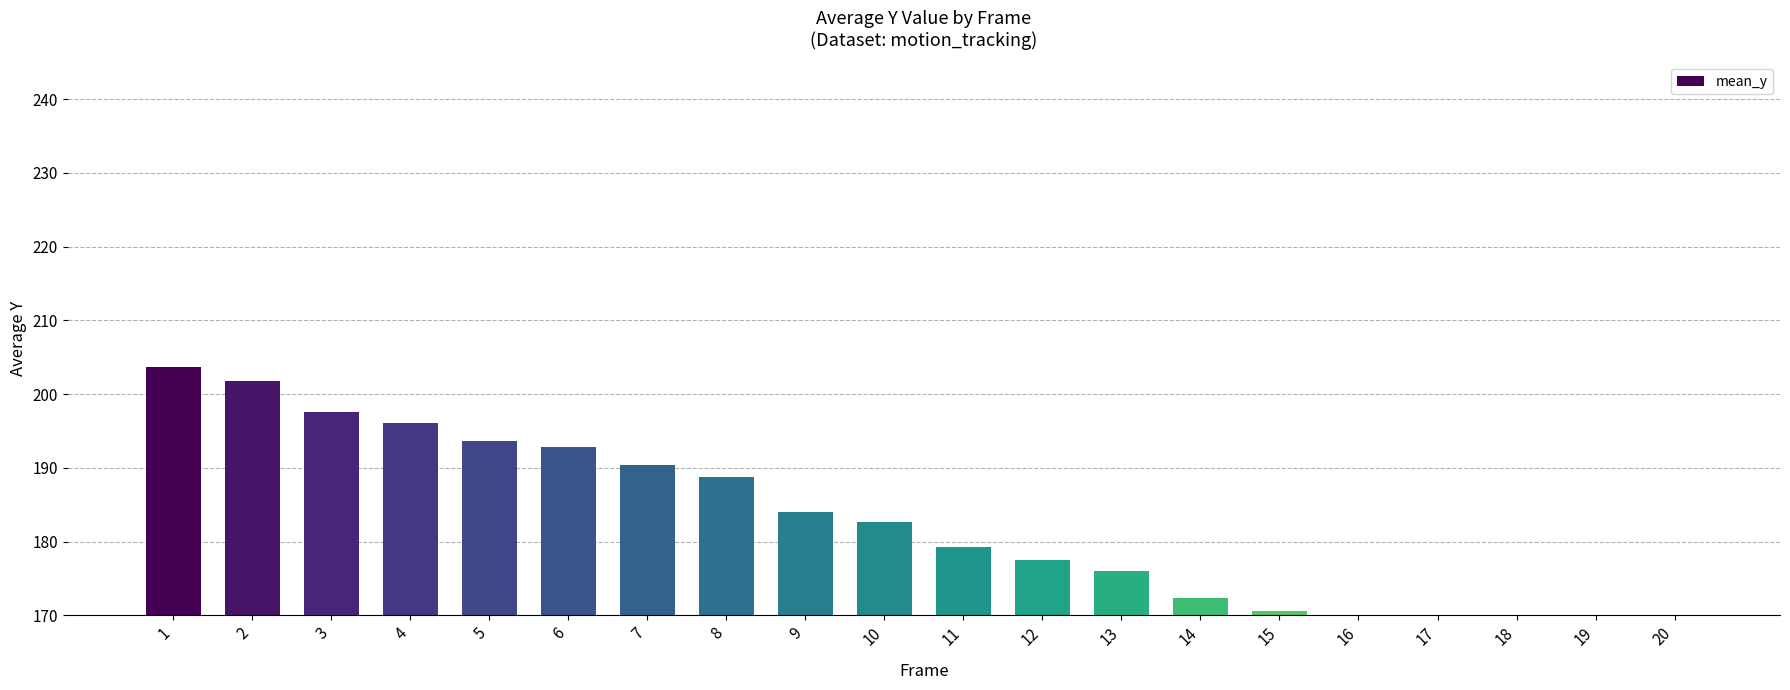

The value at 6 is 192.9. True or false?

True